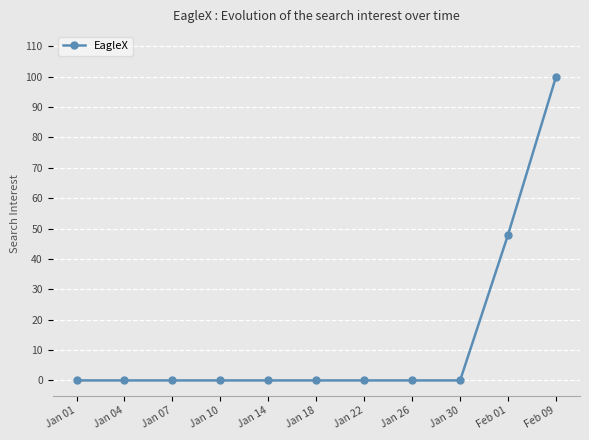

What position from the right is Jan 30?

3